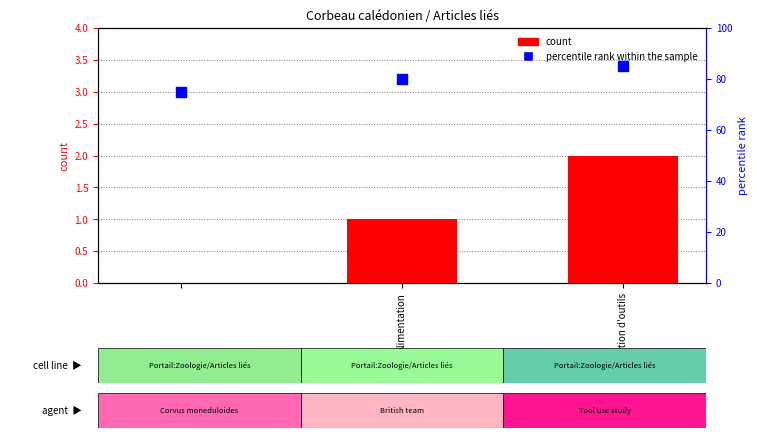

What is the total value across all series at Fabrication d'outils?

87